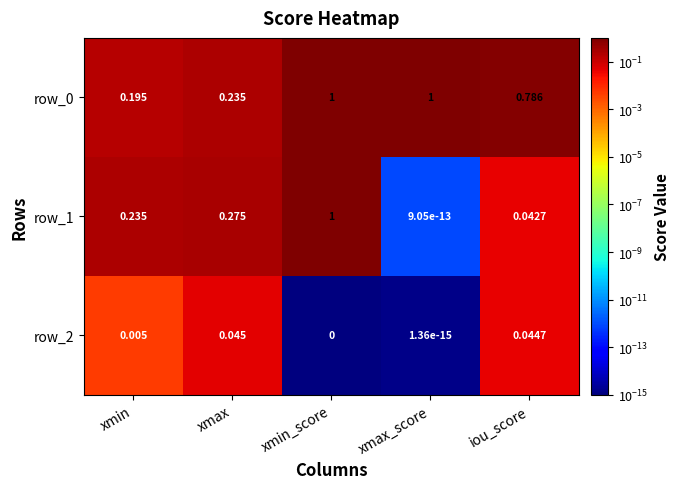

At which category is the sum across all series the highest?

xmin_score